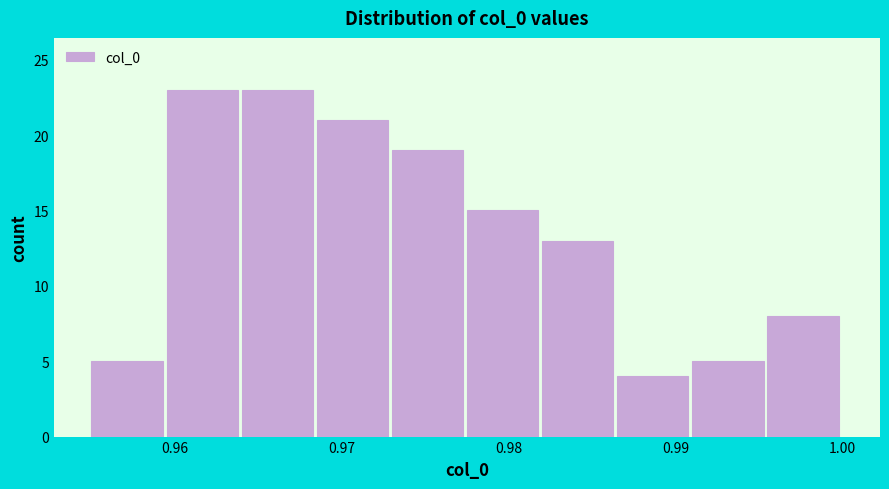

Reading left to right, transcribe this chart: for each bar, give the range it covers on the x-axis and its height. Neither the bar edges nor the heights are printed on the chart, so give them approximately, as read against the axes.

0.955 to 0.960: 5
0.960 to 0.964: 23
0.964 to 0.969: 23
0.969 to 0.973: 21
0.973 to 0.978: 19
0.978 to 0.982: 15
0.982 to 0.987: 13
0.987 to 0.991: 4
0.991 to 0.996: 5
0.996 to 1.000: 8